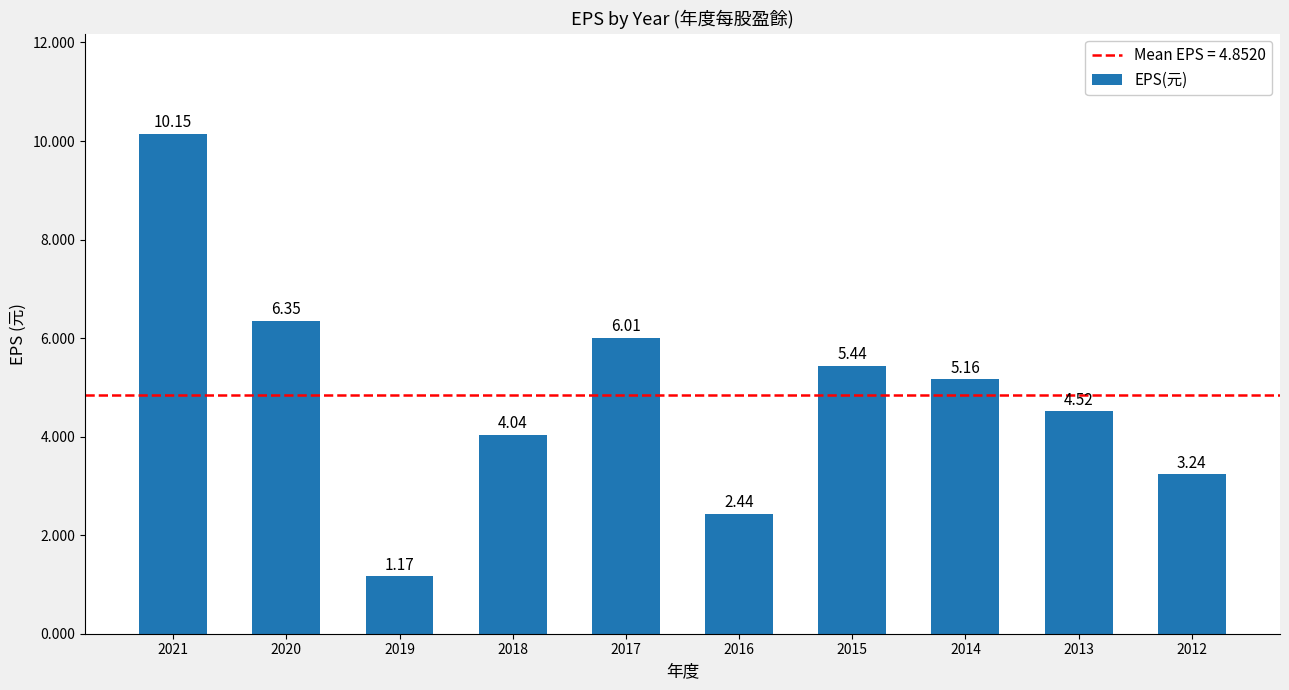

What is the average value?

4.9